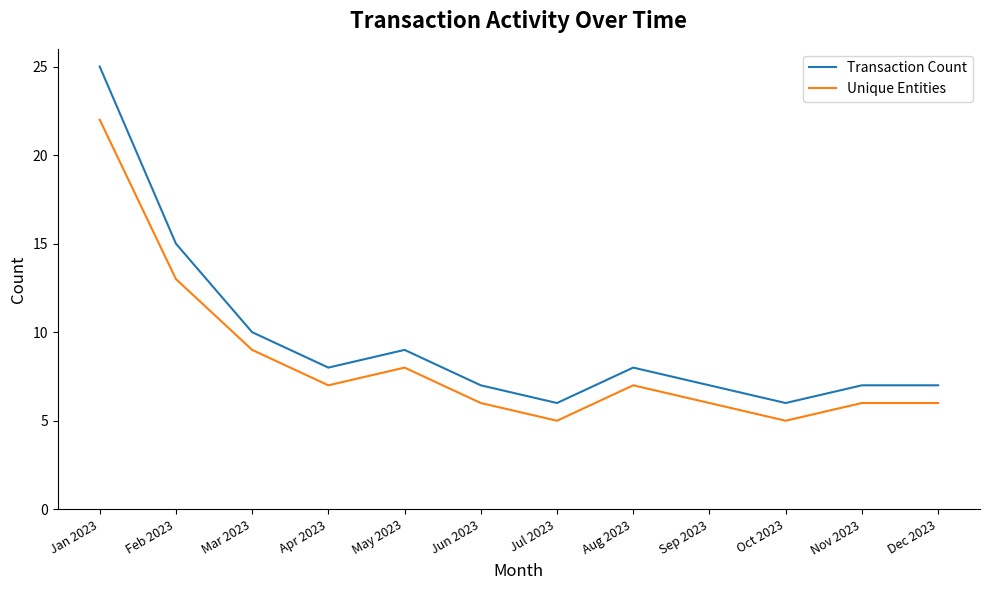

What position from the left is Apr 2023?

4